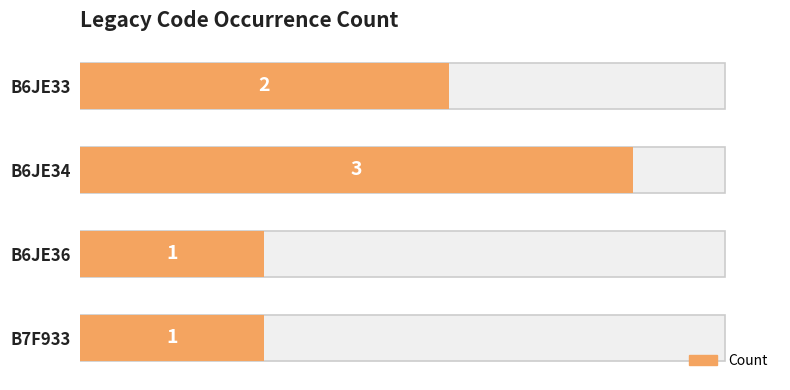

The value at 3 is 1. True or false?

True